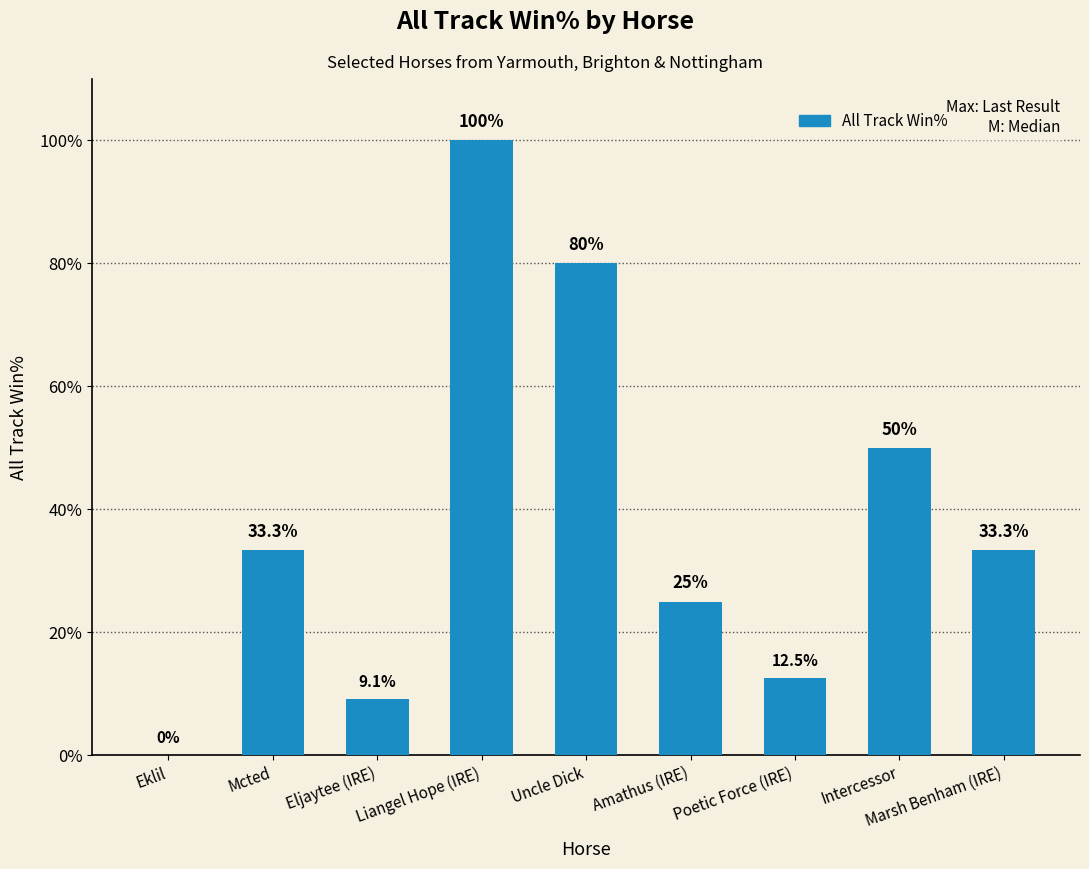

Reading left to right, list all the values displayed in this chart.

Eklil=0.0	Mcted=33.3	Eljaytee (IRE)=9.1	Liangel Hope (IRE)=100.0	Uncle Dick=80.0	Amathus (IRE)=25.0	Poetic Force (IRE)=12.5	Intercessor=50.0	Marsh Benham (IRE)=33.3